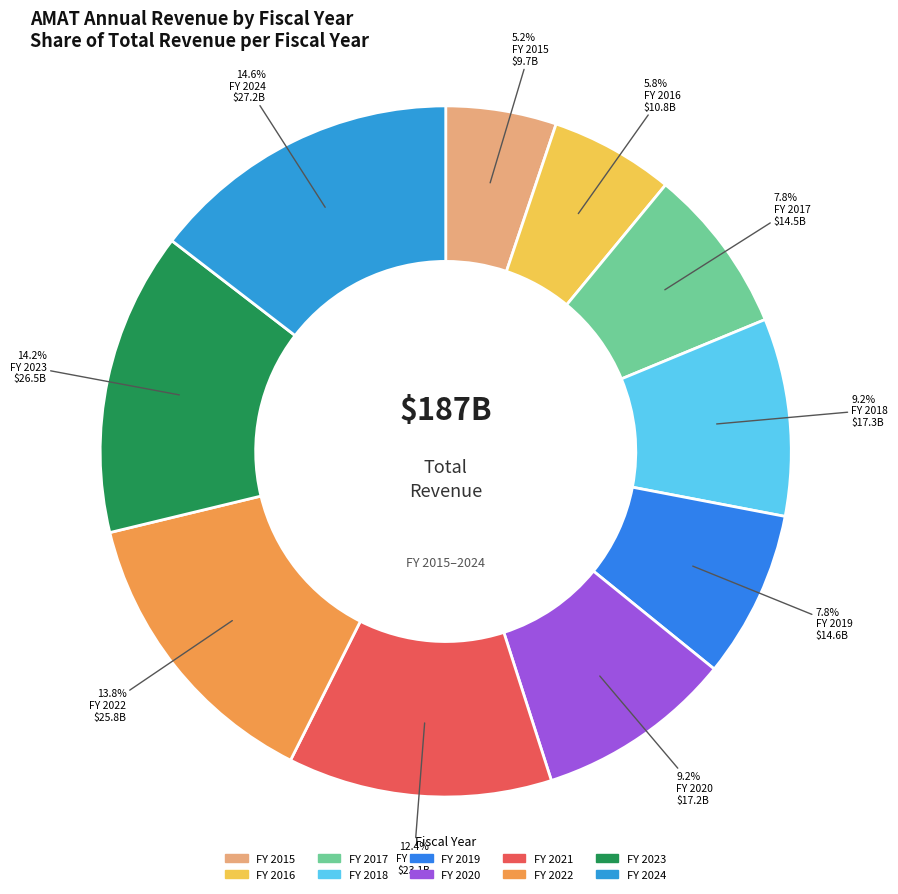

Which category has the smallest portion of the pie?

2015